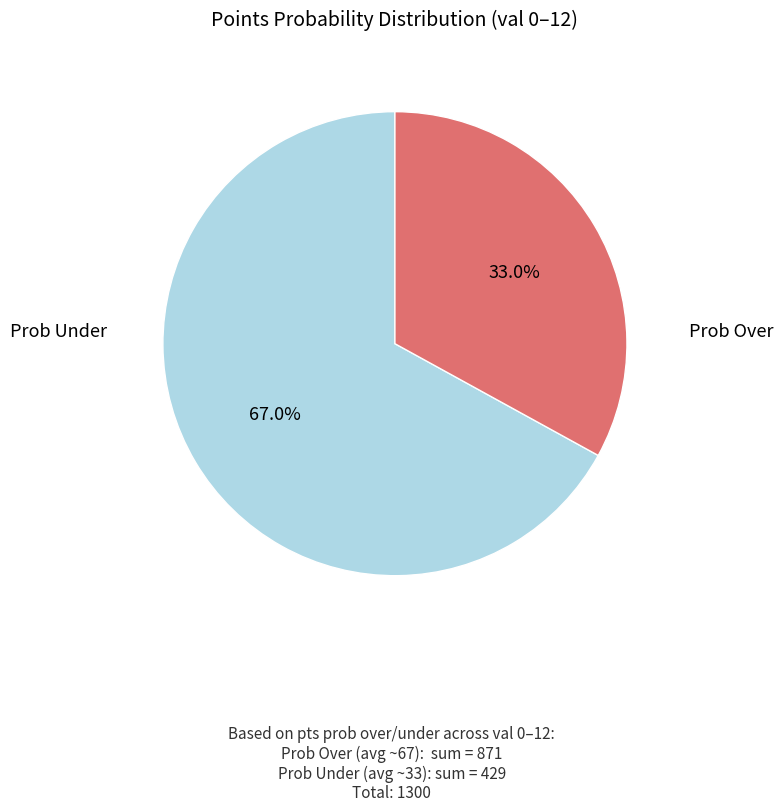

To the nearest percent, what is the difference between the largest and smallest slice percentages?

34%